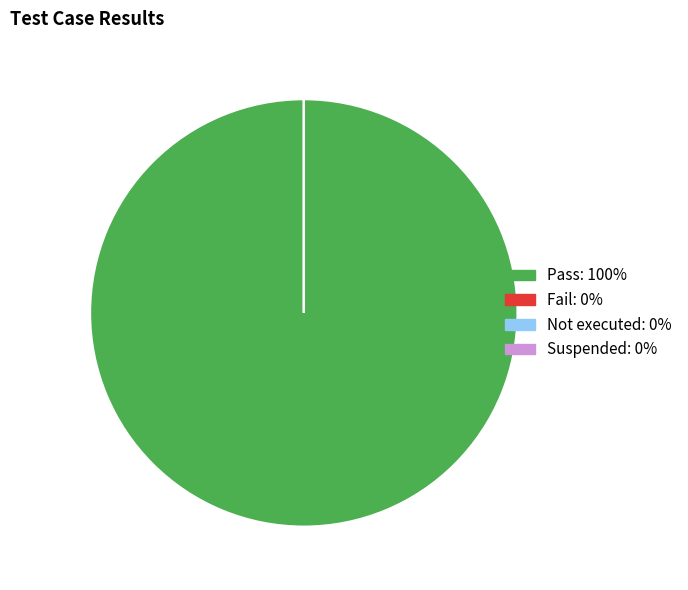

What is the largest slice in the pie chart?

Pass